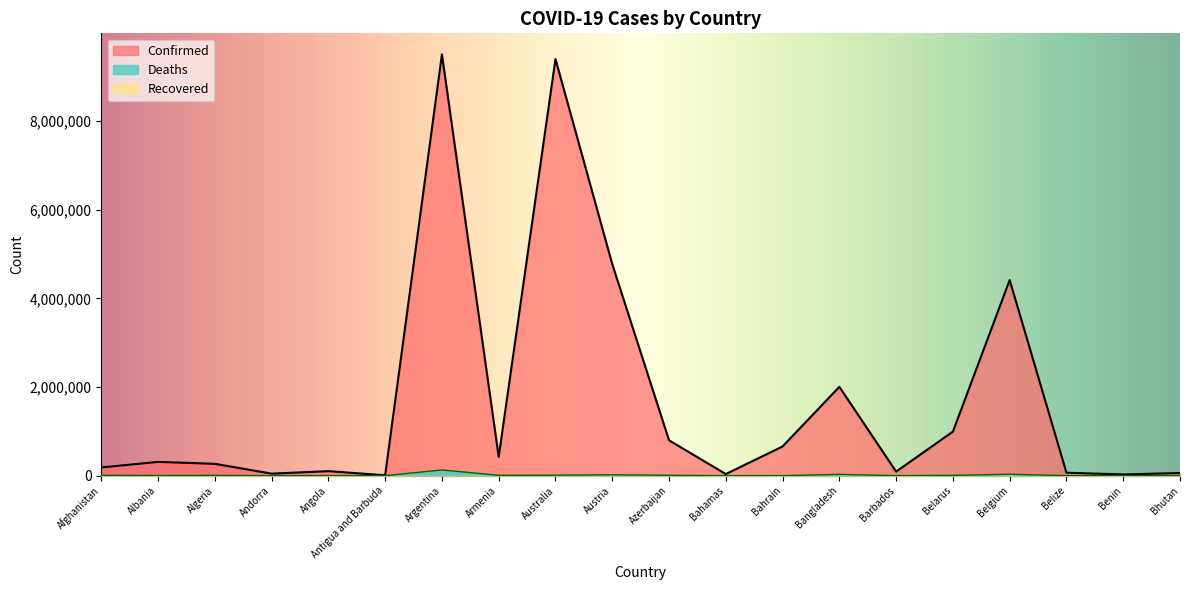

Does the chart have visible grid lines?

No